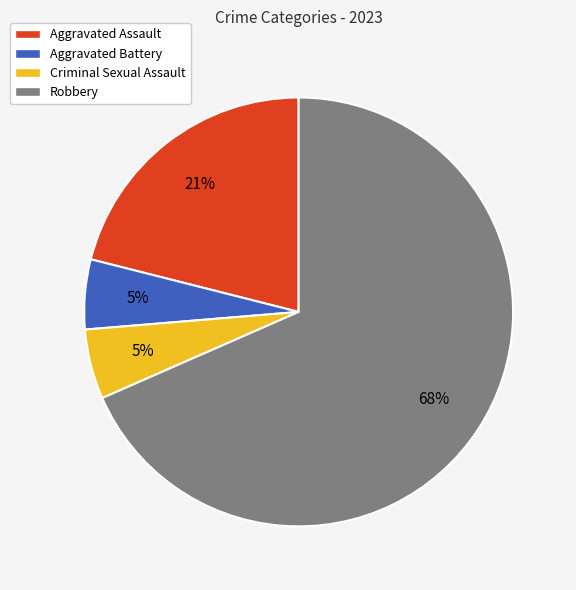

To the nearest percent, what is the average slice percentage?

25%